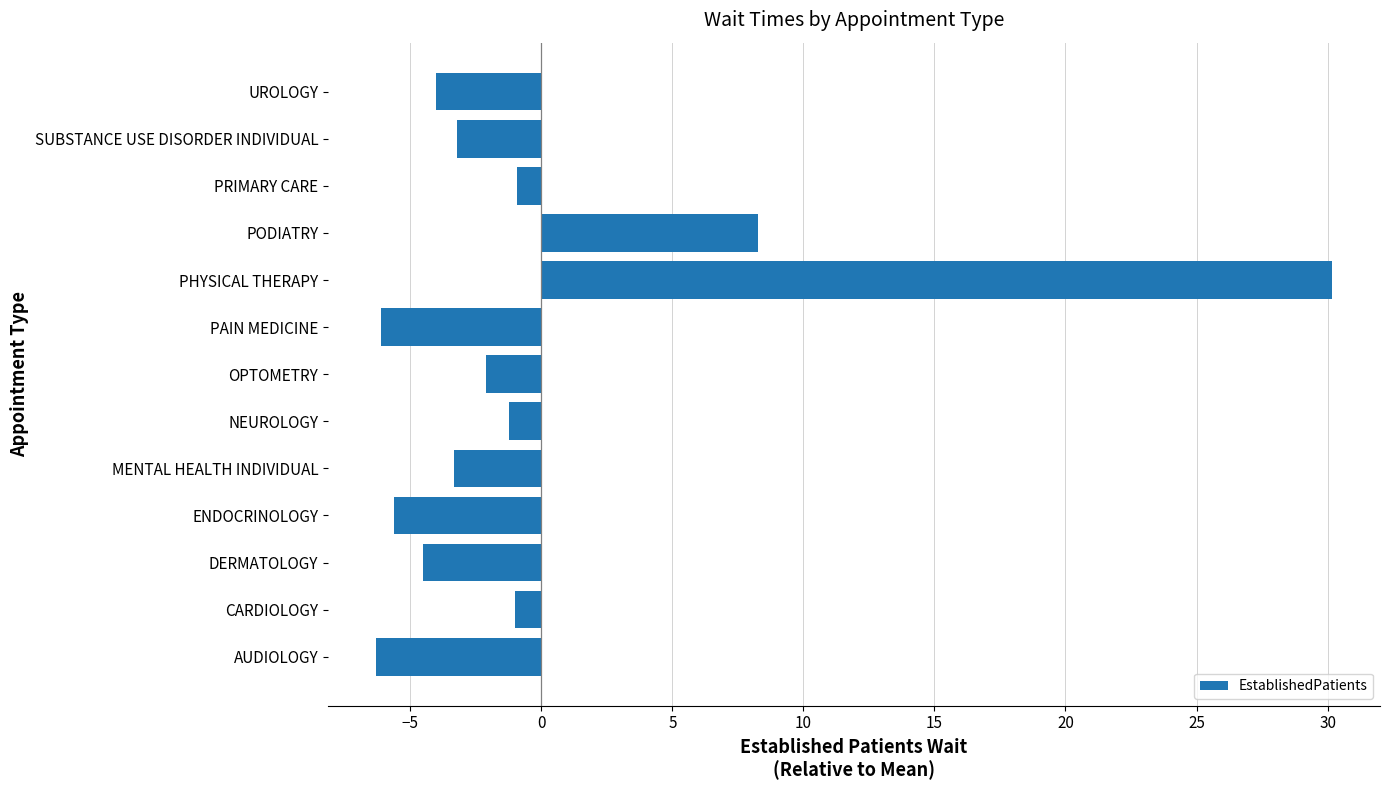

What is the difference between the second highest and minimum values?

14.6